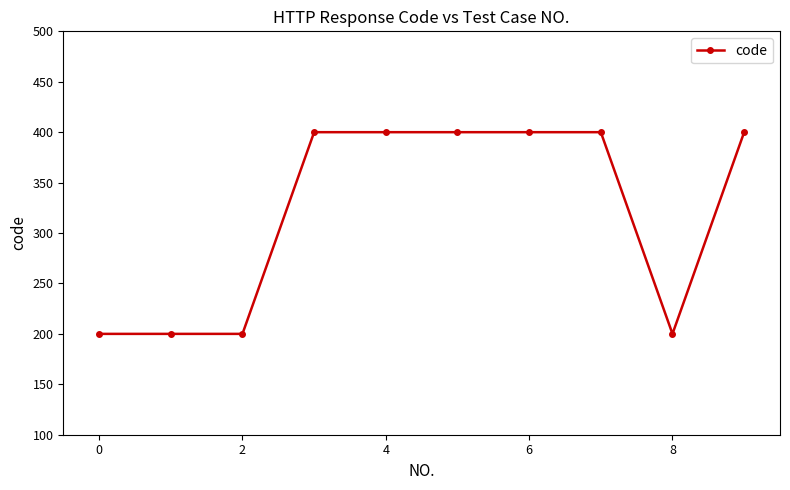

What is the value of the 3rd point from the left?

200